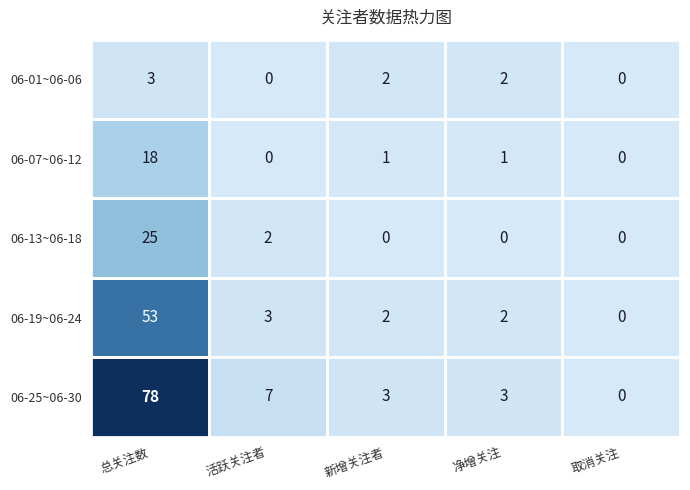

Rank the series by their maximum value, from lowest to highest.

06-01~06-06, 06-07~06-12, 06-13~06-18, 06-19~06-24, 06-25~06-30